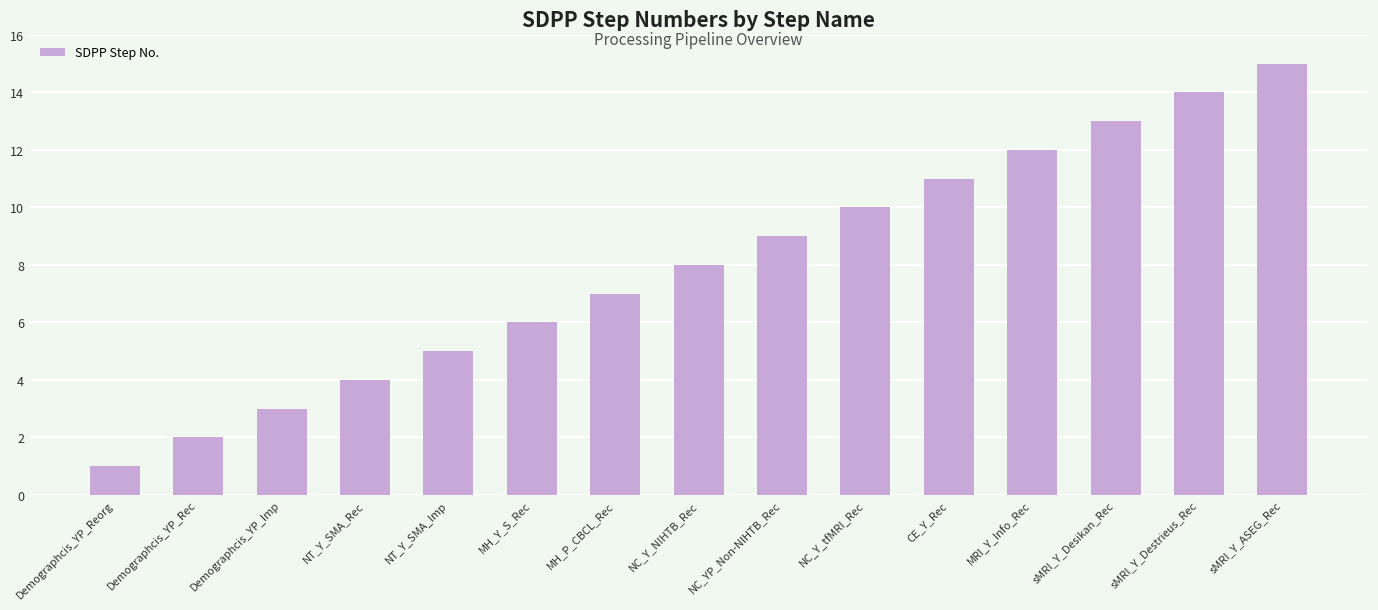

How many series are shown in this chart?

1